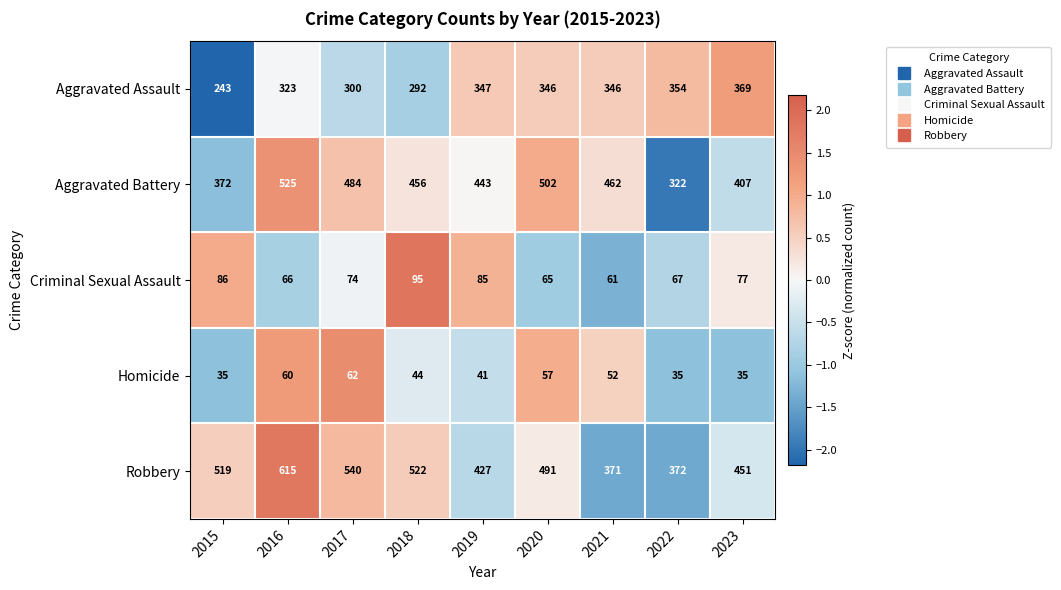

At 2017, list the series in order from smallest to largest.

Homicide, Criminal Sexual Assault, Aggravated Assault, Aggravated Battery, Robbery